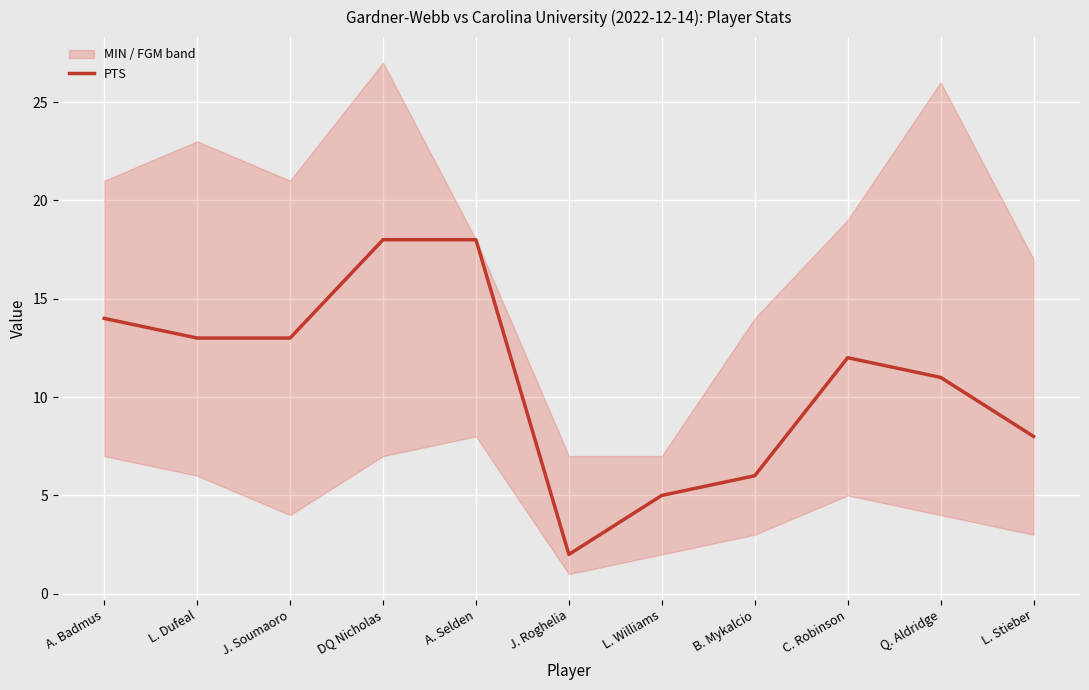

Is it true that the value at J. Soumaoro is 13?

True